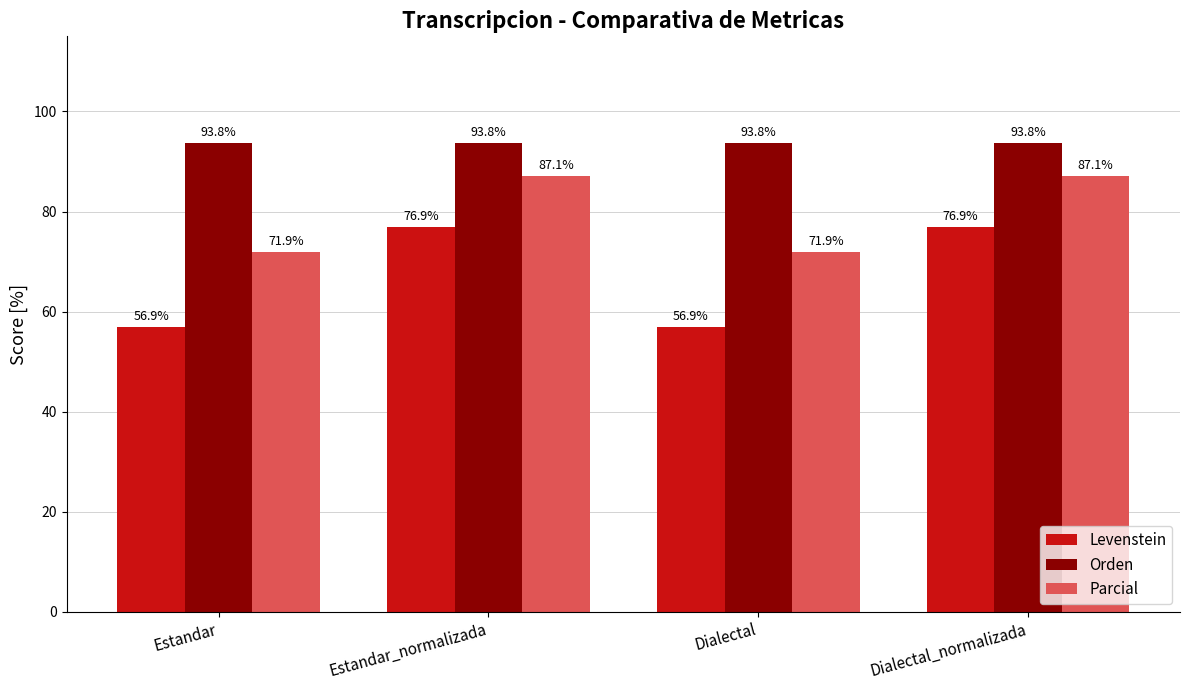

What is the difference between the highest and lowest values at Dialectal?

36.9